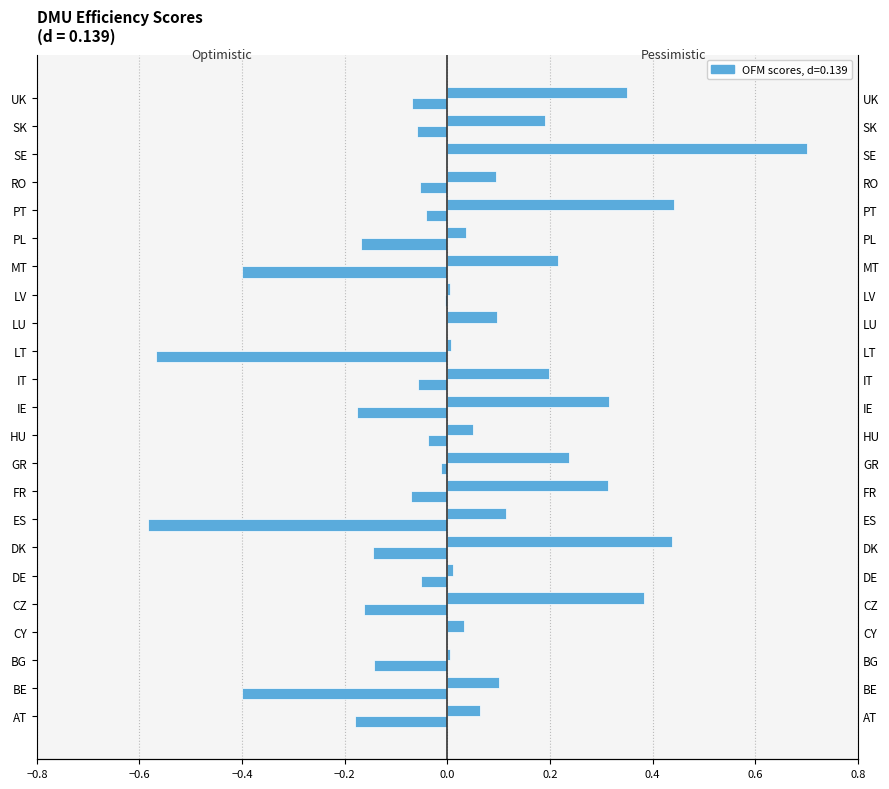

Are the bars horizontal?

Yes